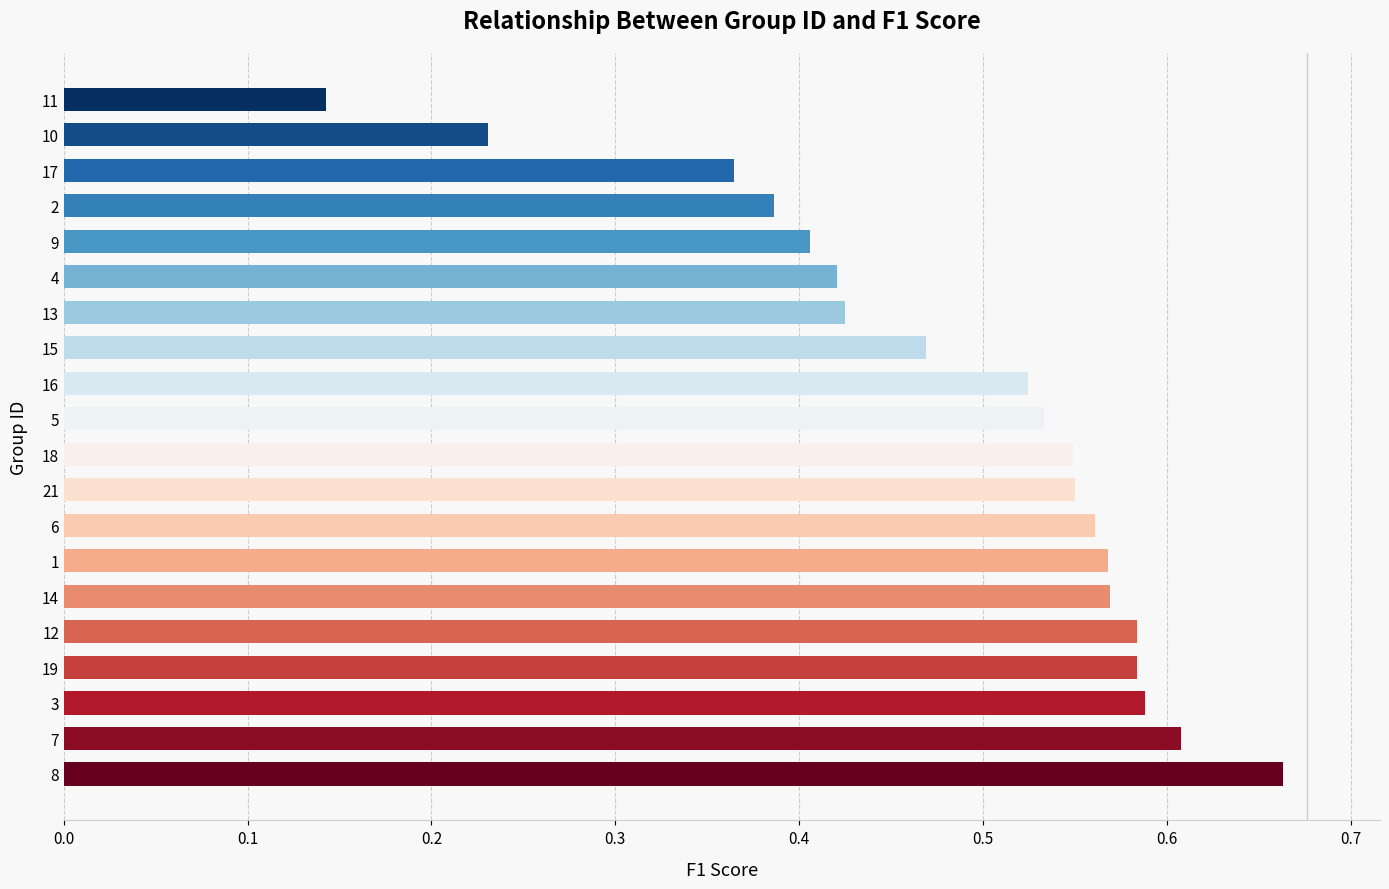

How many values are between 0 and 1?

20